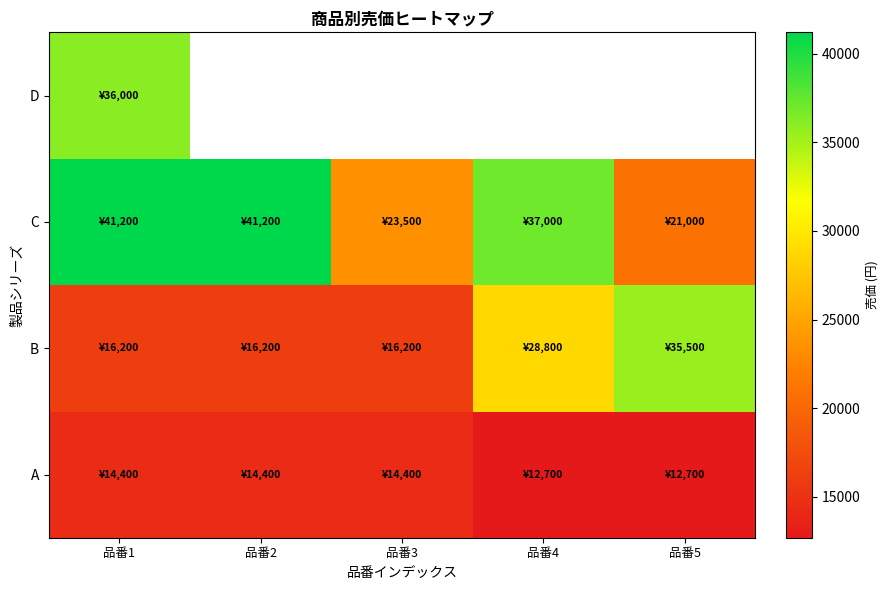

Which series has the widest spread of values?

C